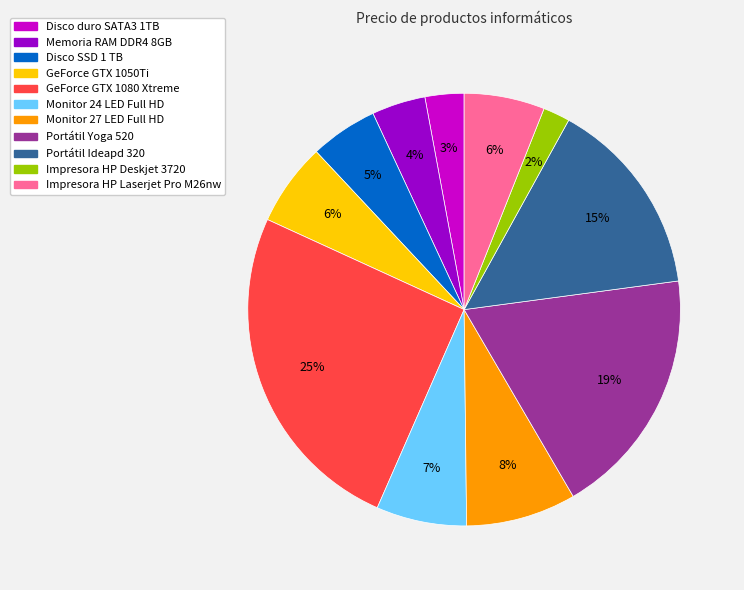

To the nearest percent, what is the difference between the Portátil Ideapd 320 and Monitor 24 LED Full HD slice percentages?

8%